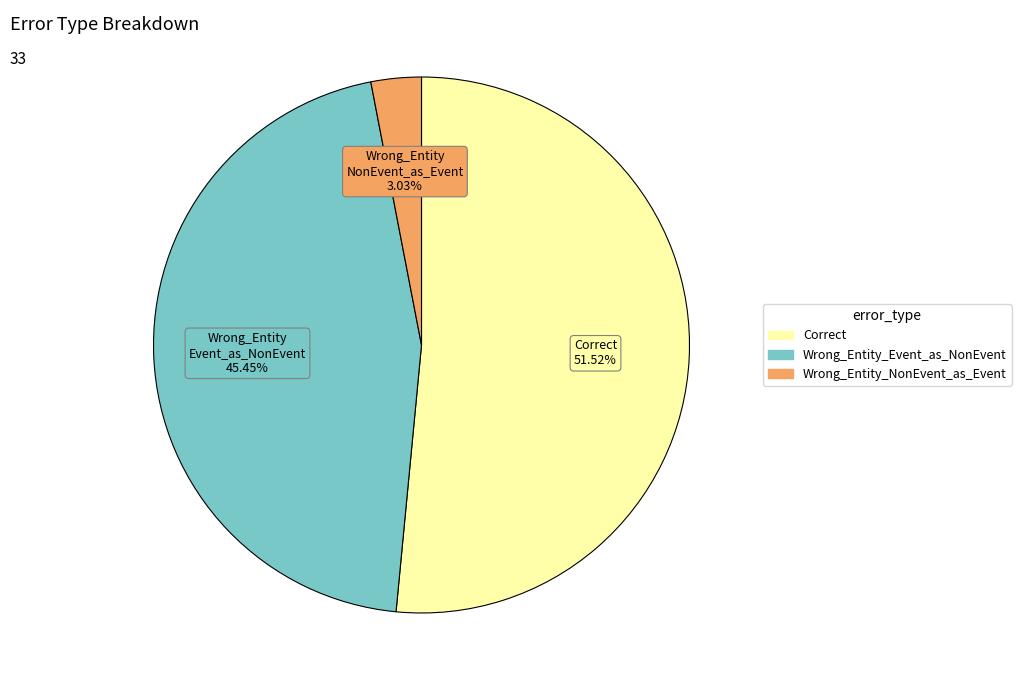

Do Correct and Wrong_Entity_Event_as_NonEvent together represent more than half of the pie?

Yes